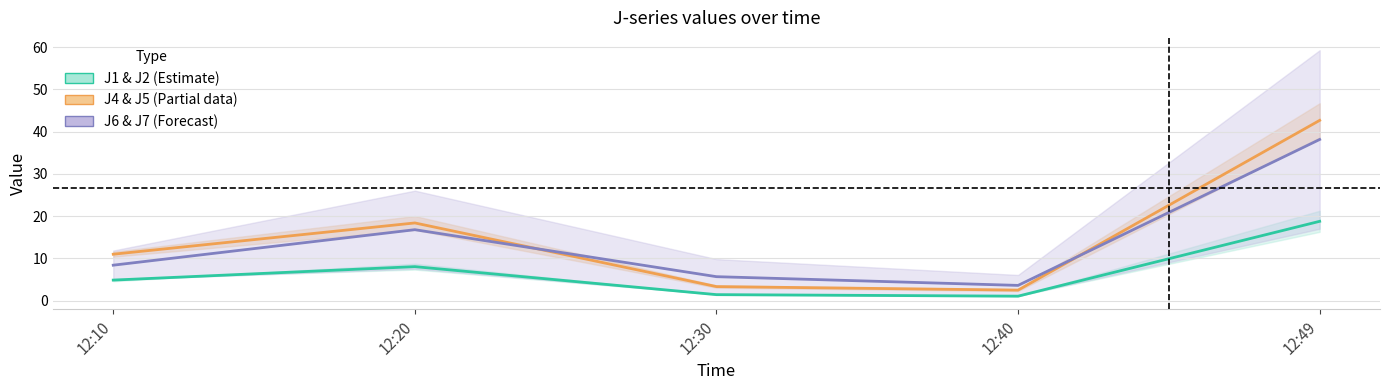

What is the sum of the J4 & J5 (Partial data) values at 12:30 and 12:10?

14.3